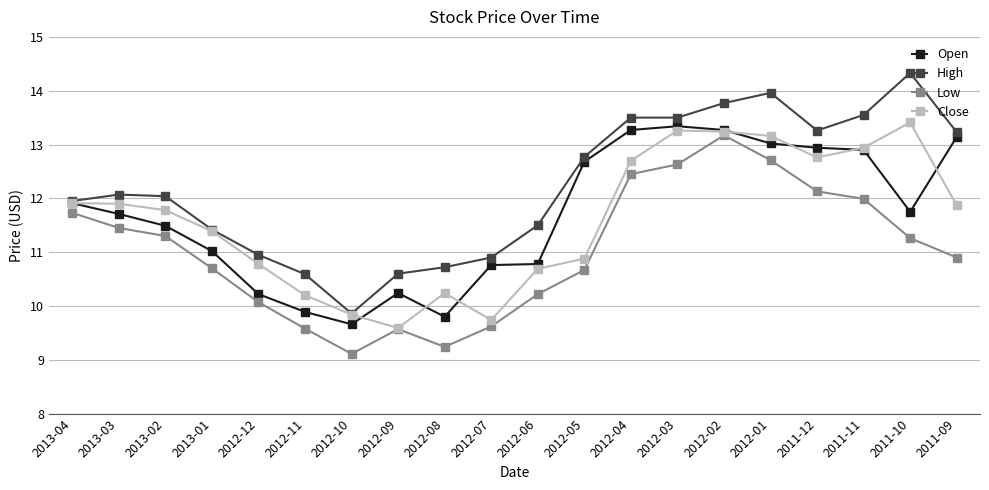

True or false: Close has a value of 13.2 at 2012-02.

True